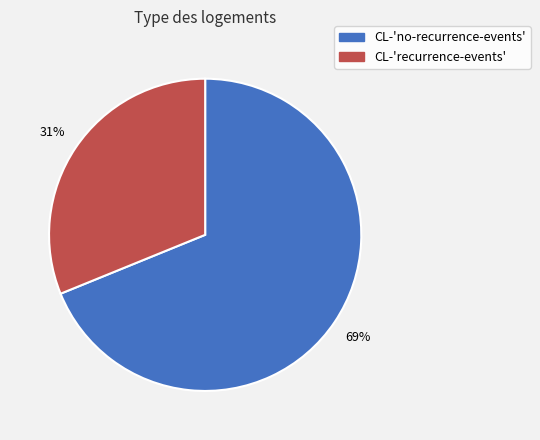

How many slices are in this pie chart?

2